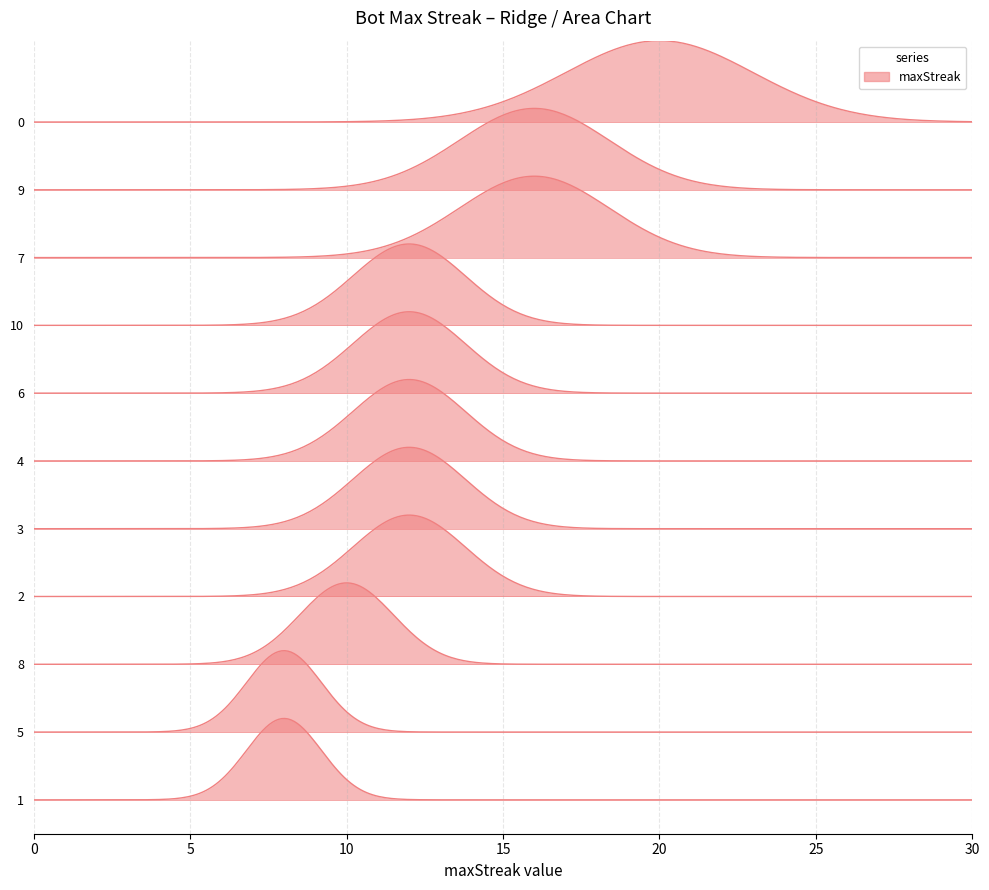

What is the value of the 8th point from the left?

12